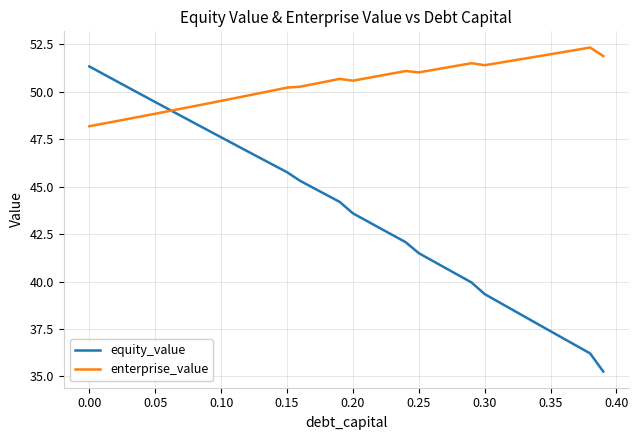

Which series has the largest total across all categories?

enterprise_value